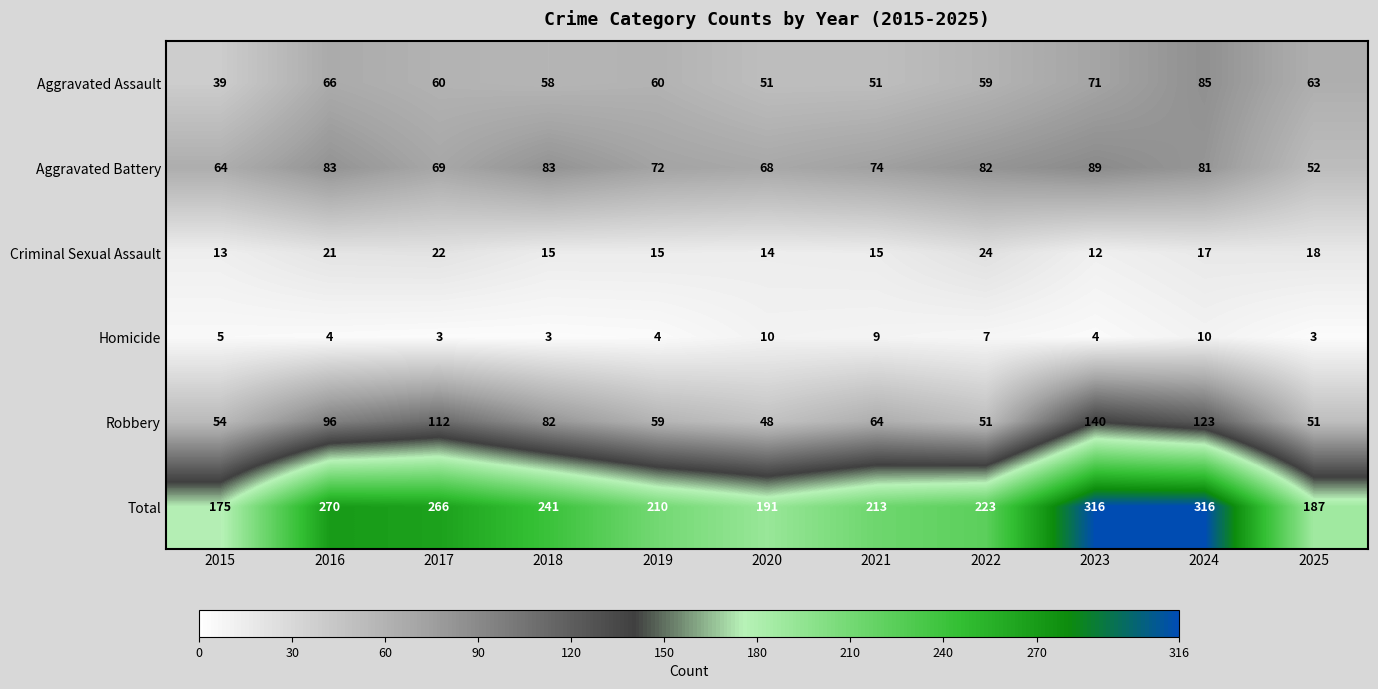

How many categories are shown in the chart?

11